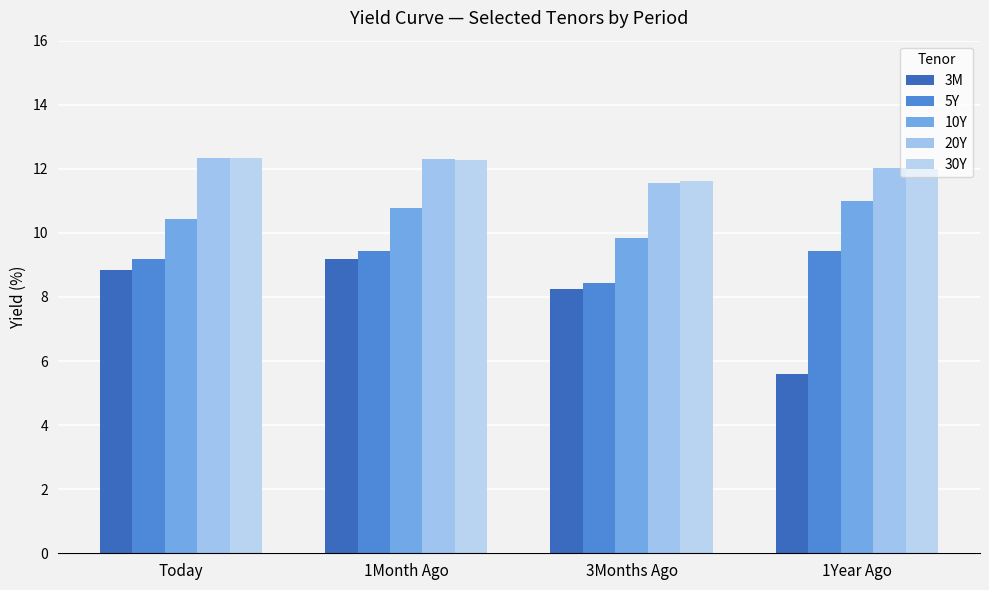

How many data points does each series have?

4